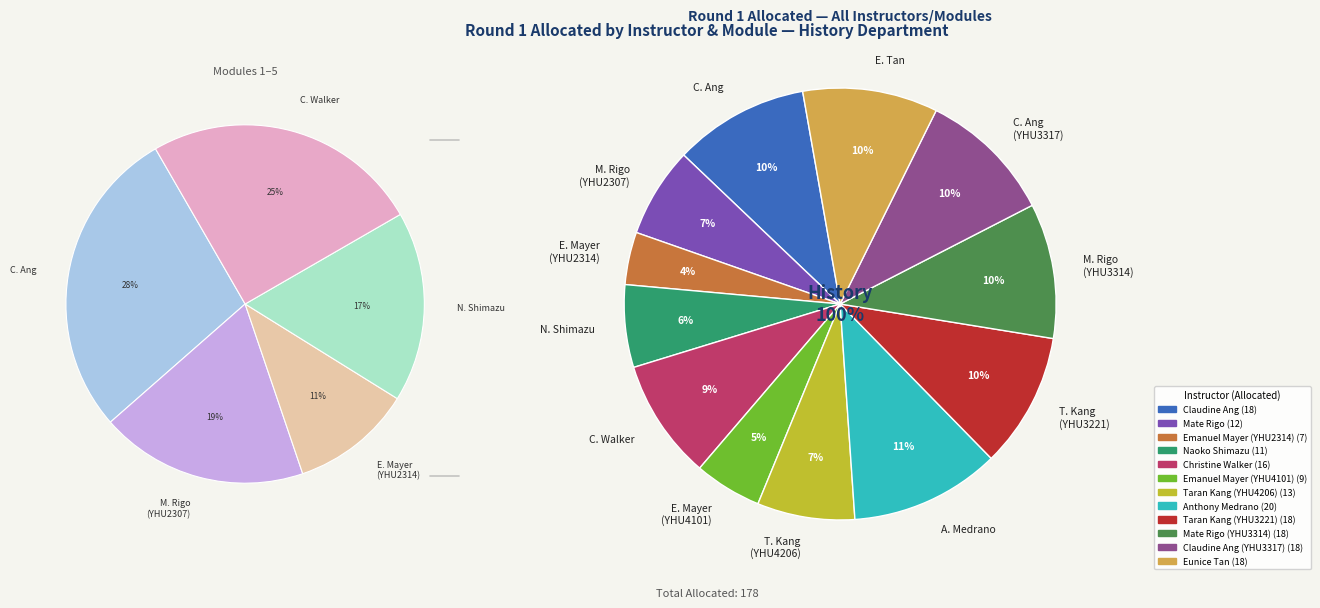

How many slices are in this pie chart?

12